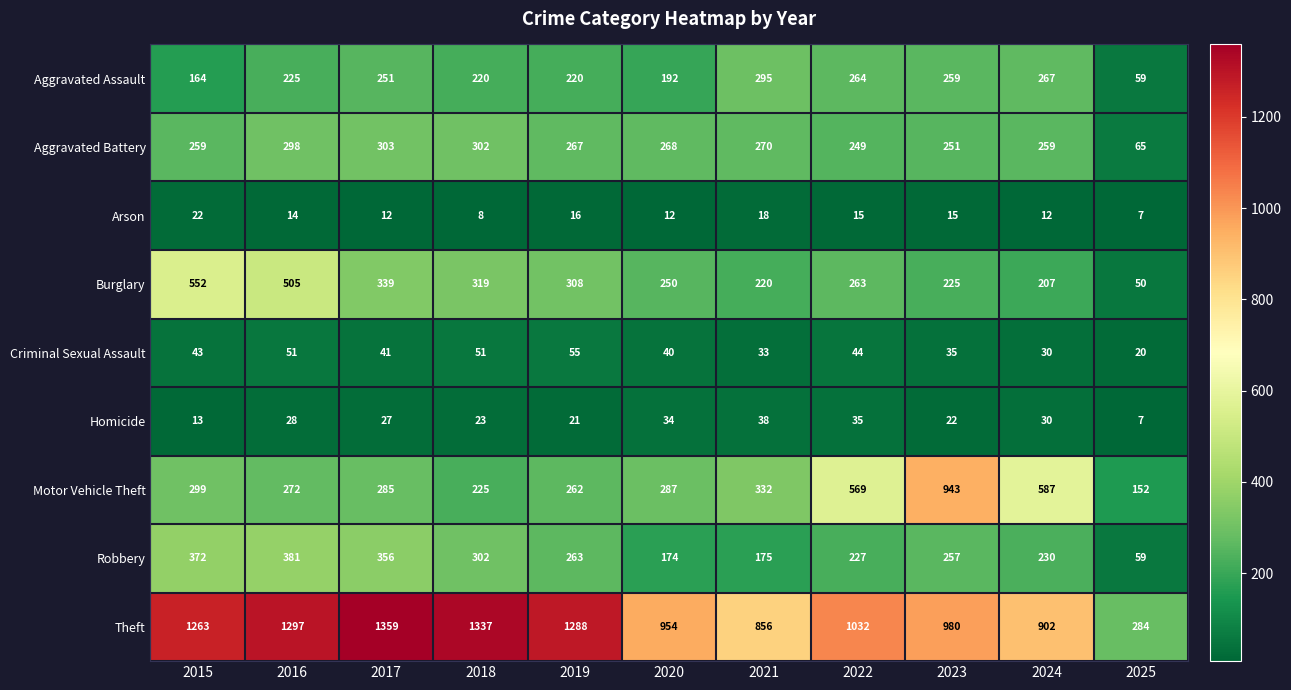

What is the spread (max minus min) of values at 2022?

1017